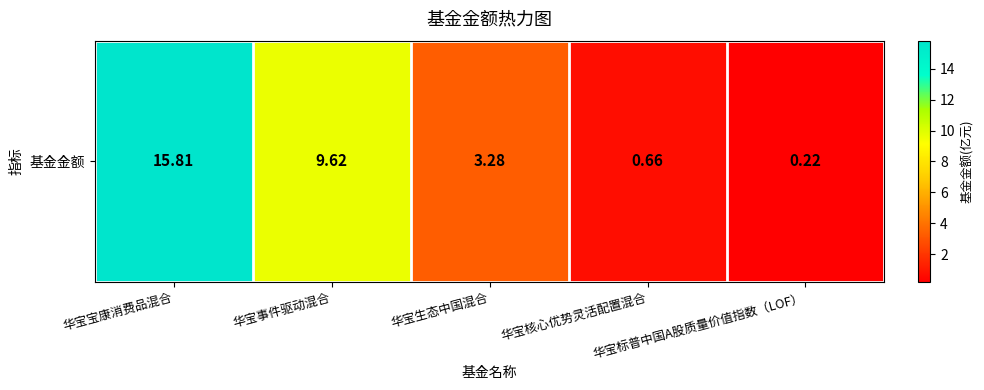

How many data points are less than 3?

2